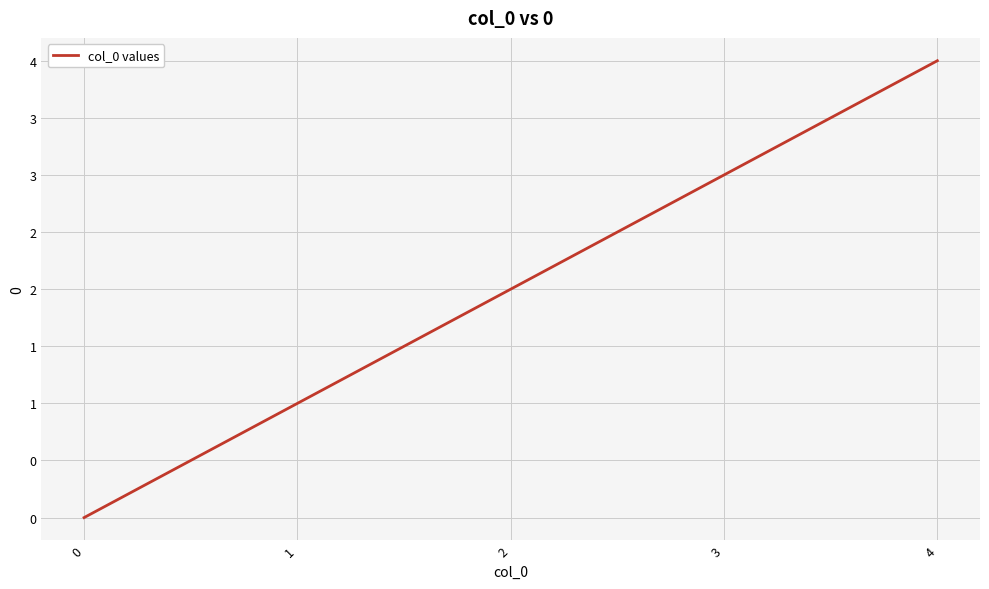

What is the average value?

2